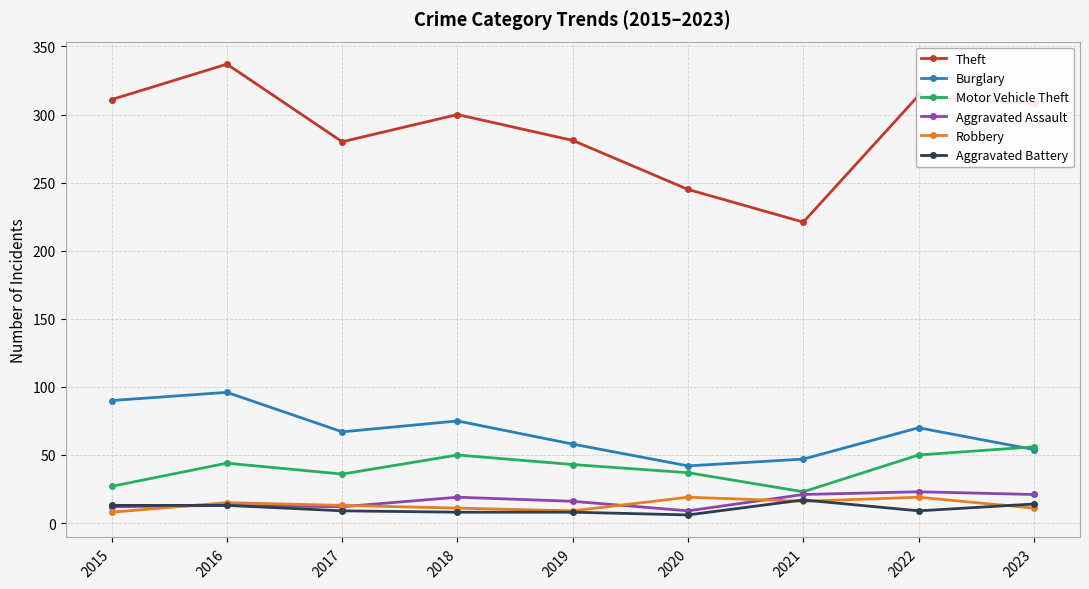

Is it true that Theft equals 164 at 2017?

False